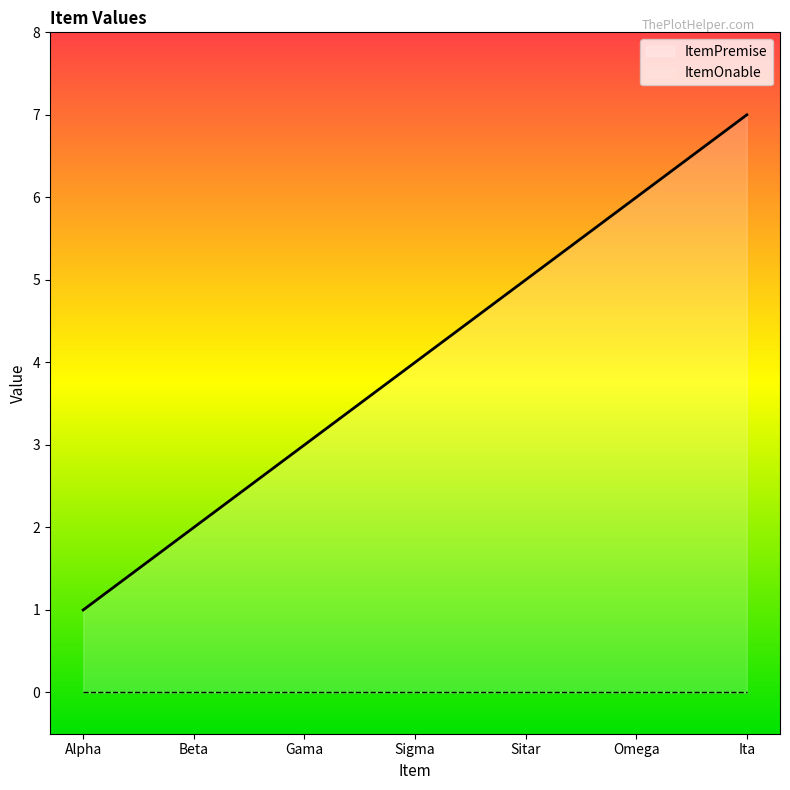

What position from the right is Ita?

1